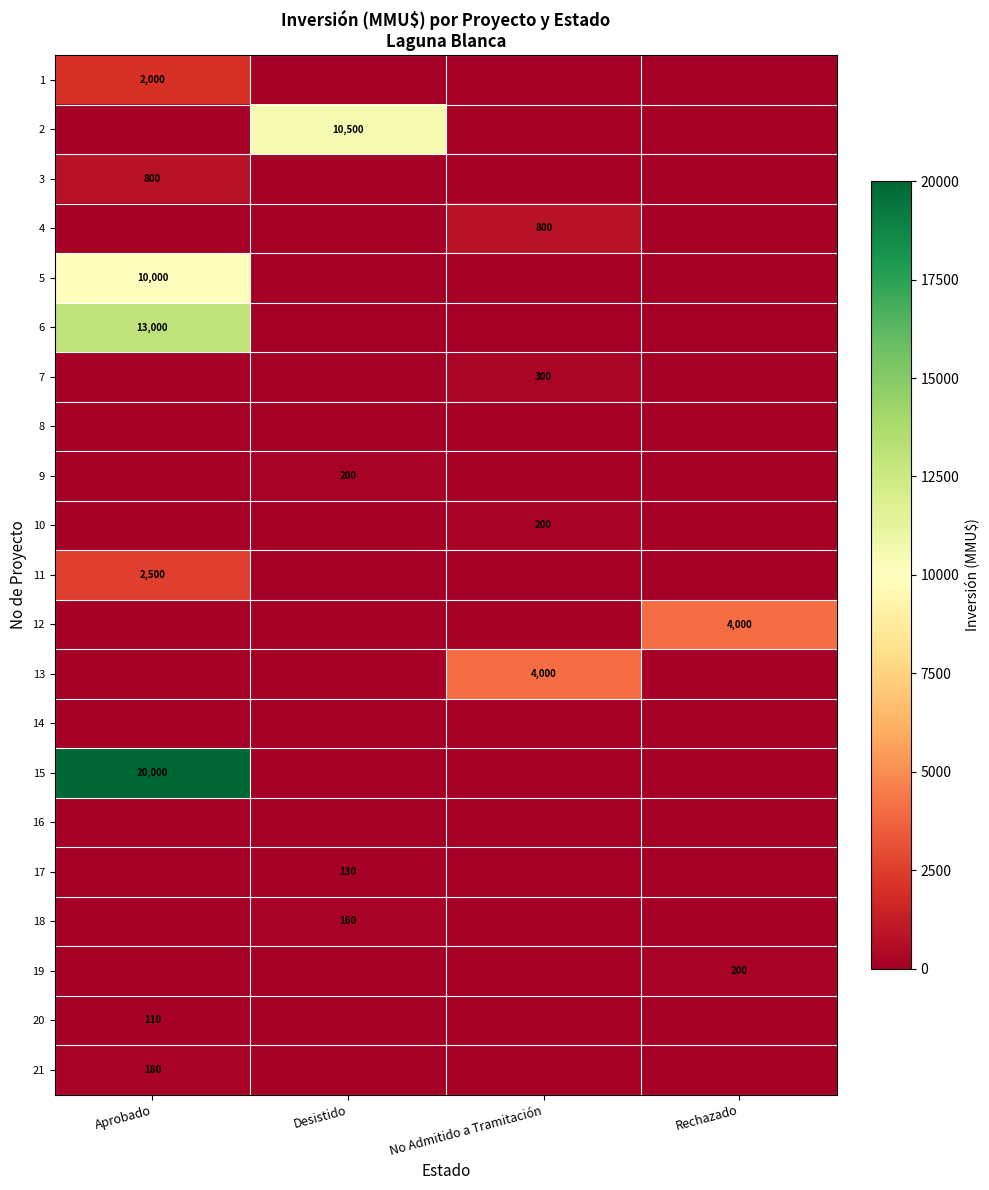

True or false: 3 has a value of 524 at Aprobado.

False